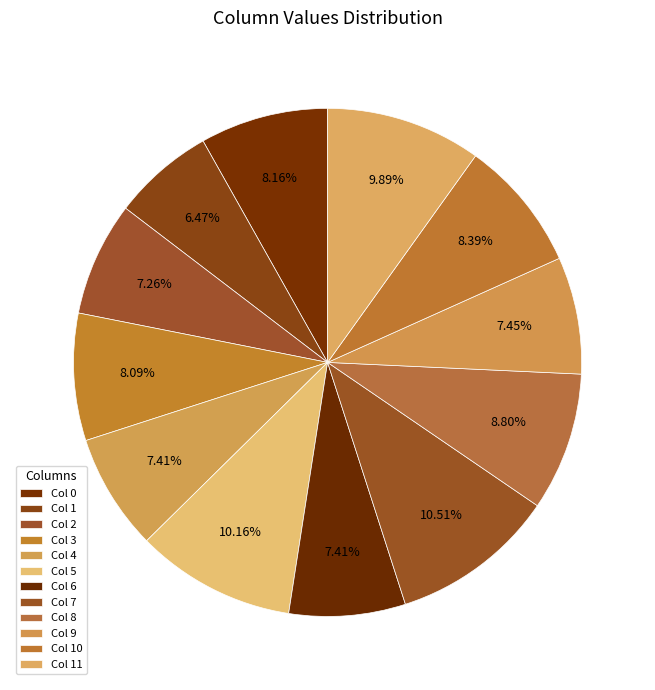

Is there a majority slice in this chart?

No